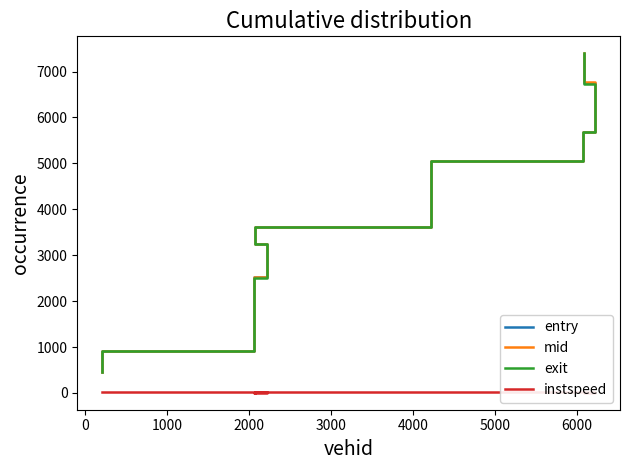

Is the value of entry at 11 greater than the value of mid at 12?

No